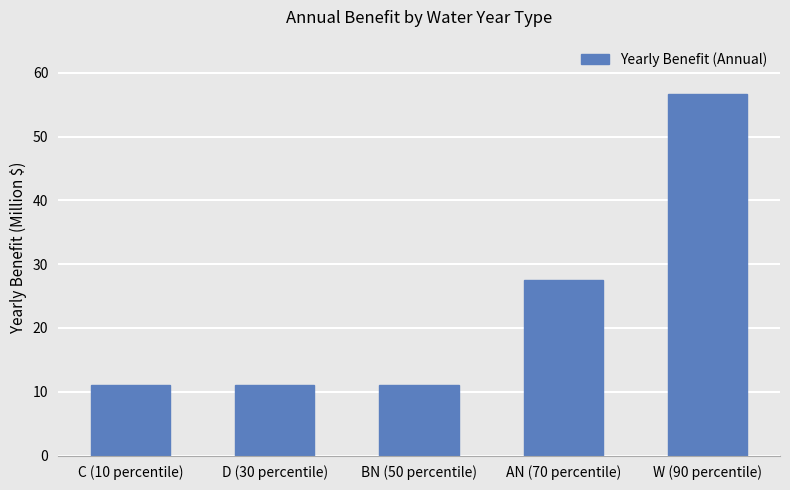

Reading left to right, what are all the values shown in this chart?

11.1	11.1	11.1	27.5	56.7